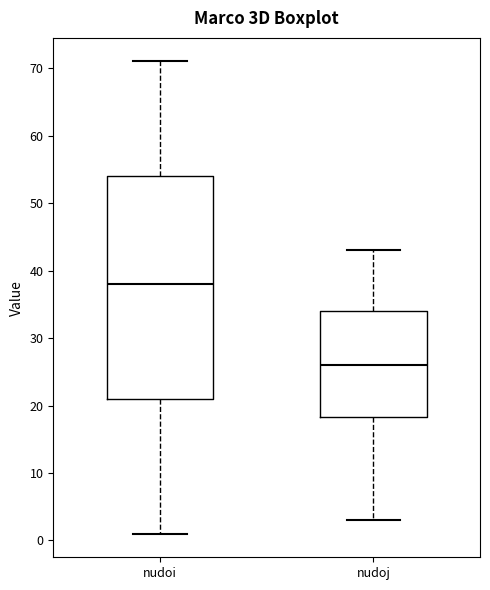

Reading left to right, read every box against the y-axis: the position of its median line, the range the box covers, and the ends of its whiskers. The values are not printed on the chart, so give them approximately, as read against the axis.

nudoi: median 38, box 21 to 54, whiskers 1 to 71
nudoj: median 26, box 18 to 34, whiskers 3 to 43